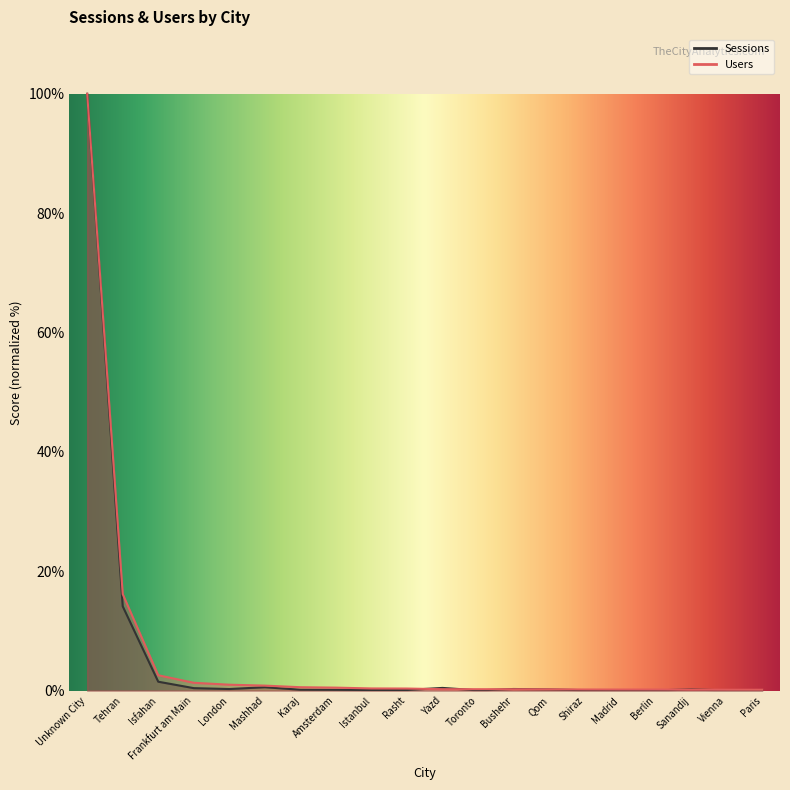

List the series in order of their overall mean, highest first.

Users, Sessions